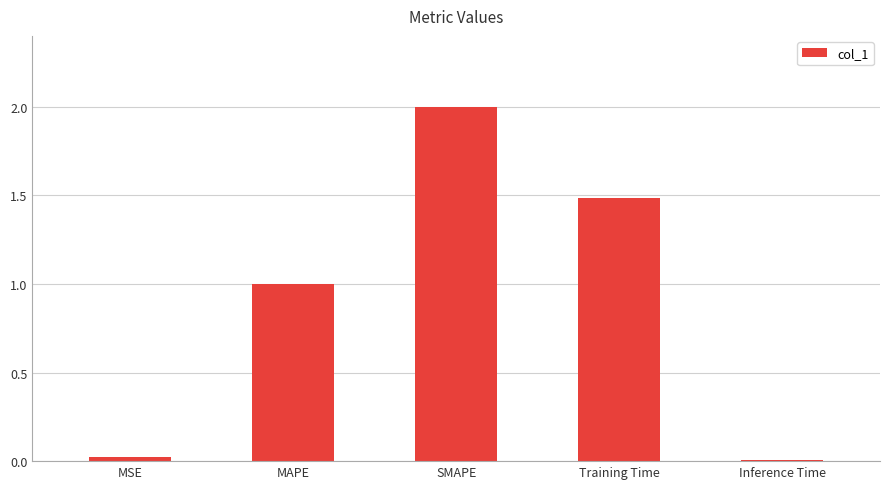

How many categories are shown in the chart?

5